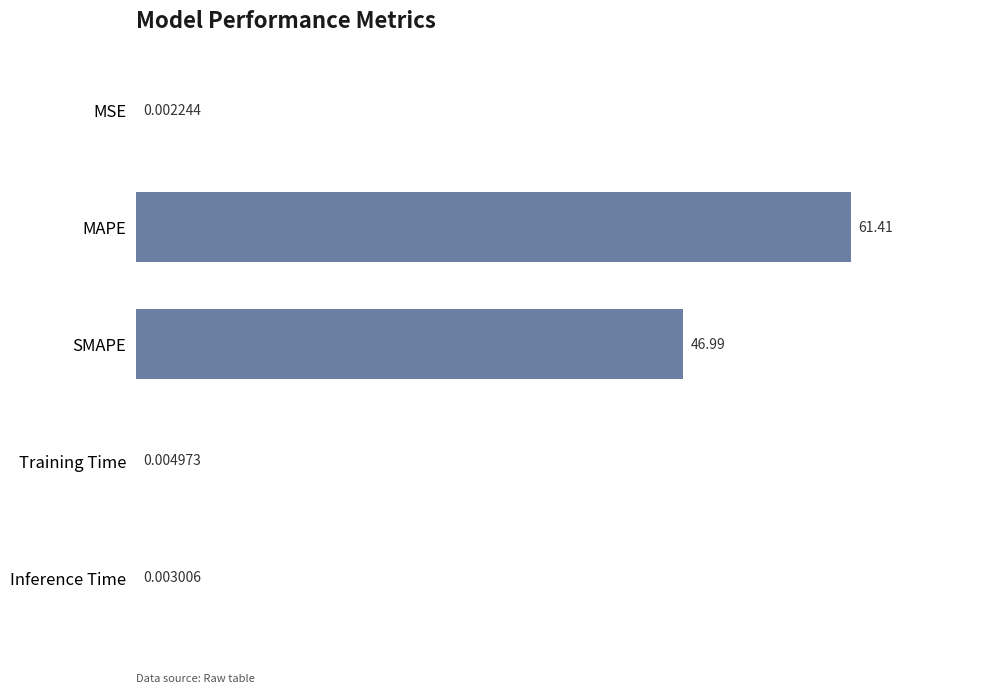

Which category has the highest value across all series?

MAPE